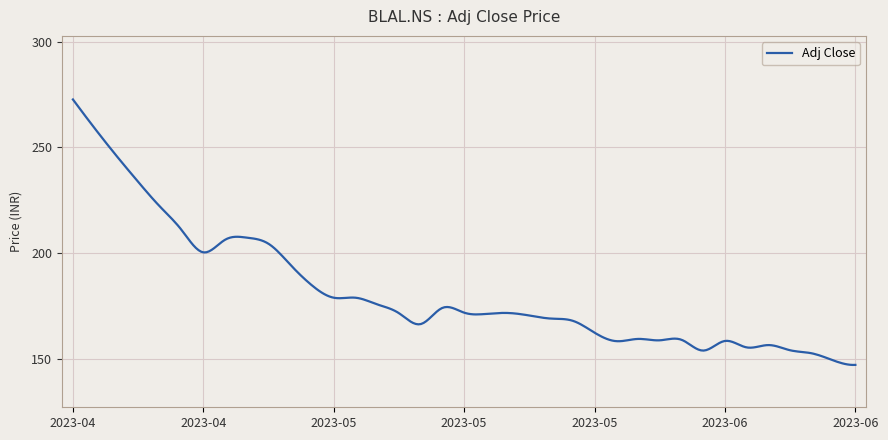

What is the maximum value shown in the chart?

272.6